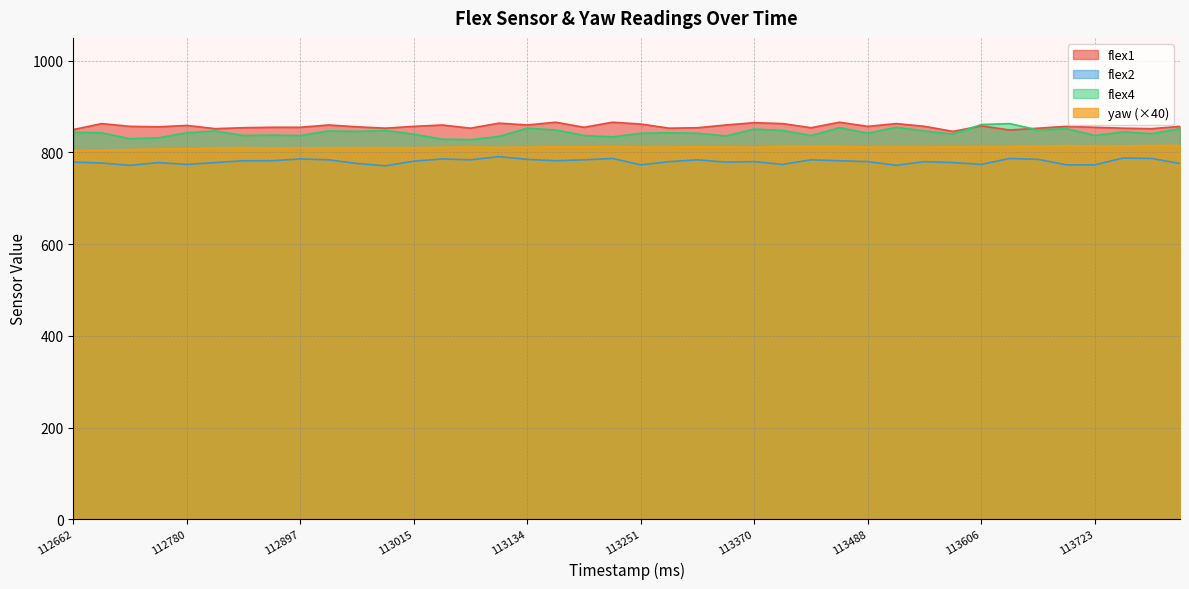

Where does the yaw series first go above 812?

113163